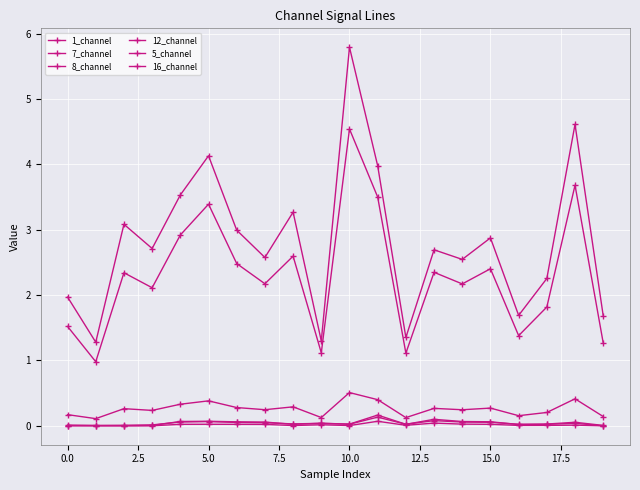

How many data points does each series have?

20